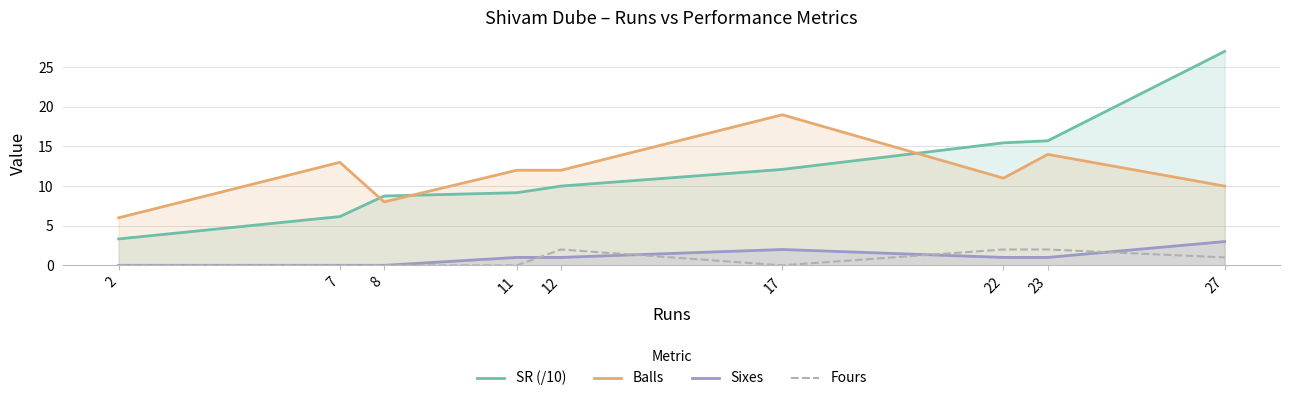

Which series ends up on top after the final intersection of Sixes and Fours?

Sixes